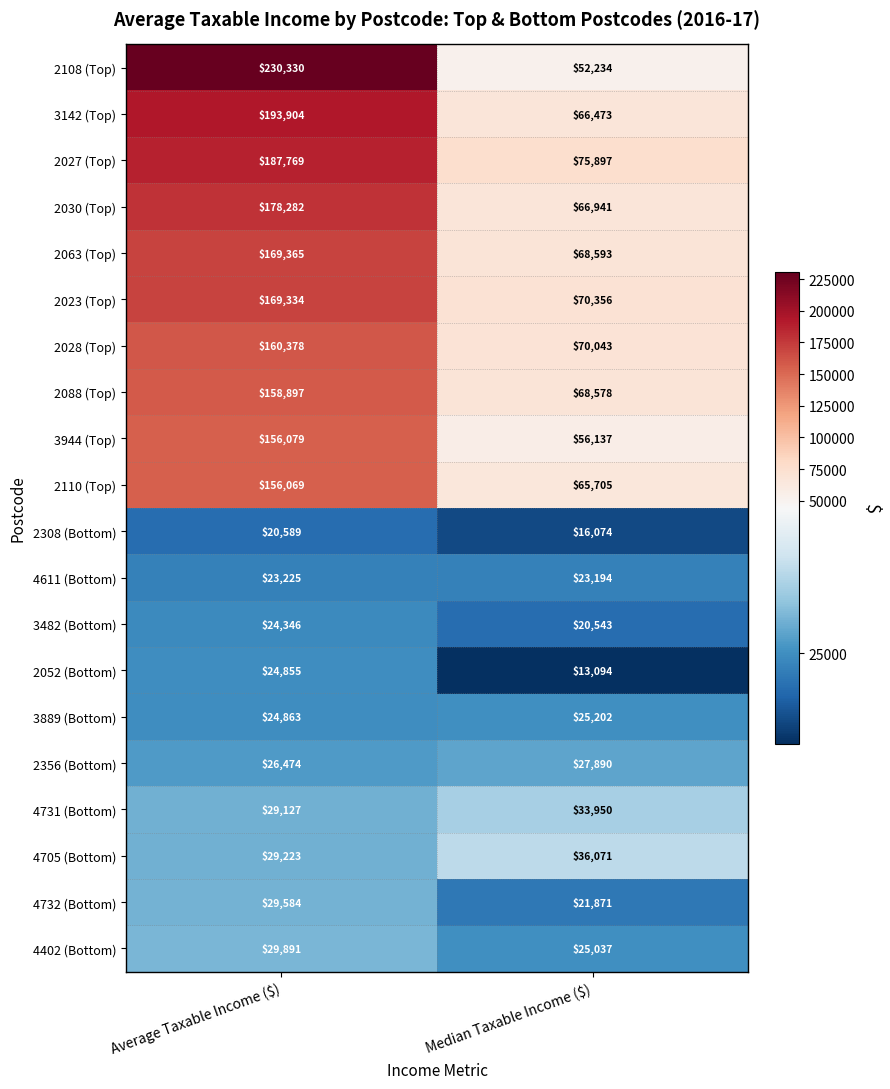

The 3482 (Bottom) series shows 37143 at Average Taxable Income ($). True or false?

False